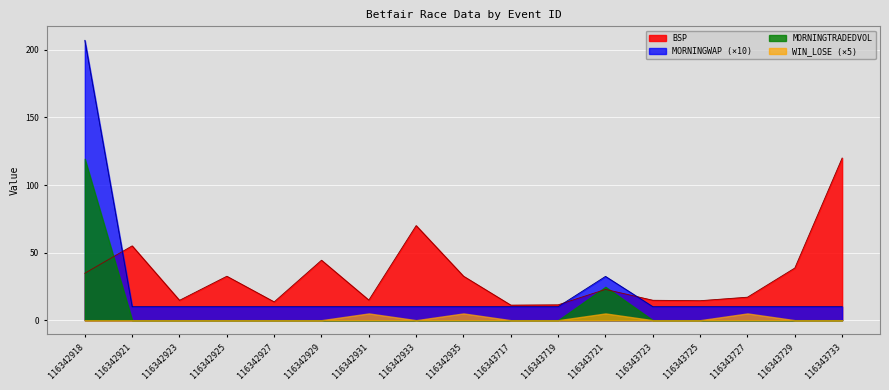

What is the total value across all series at 116343719?

21.4